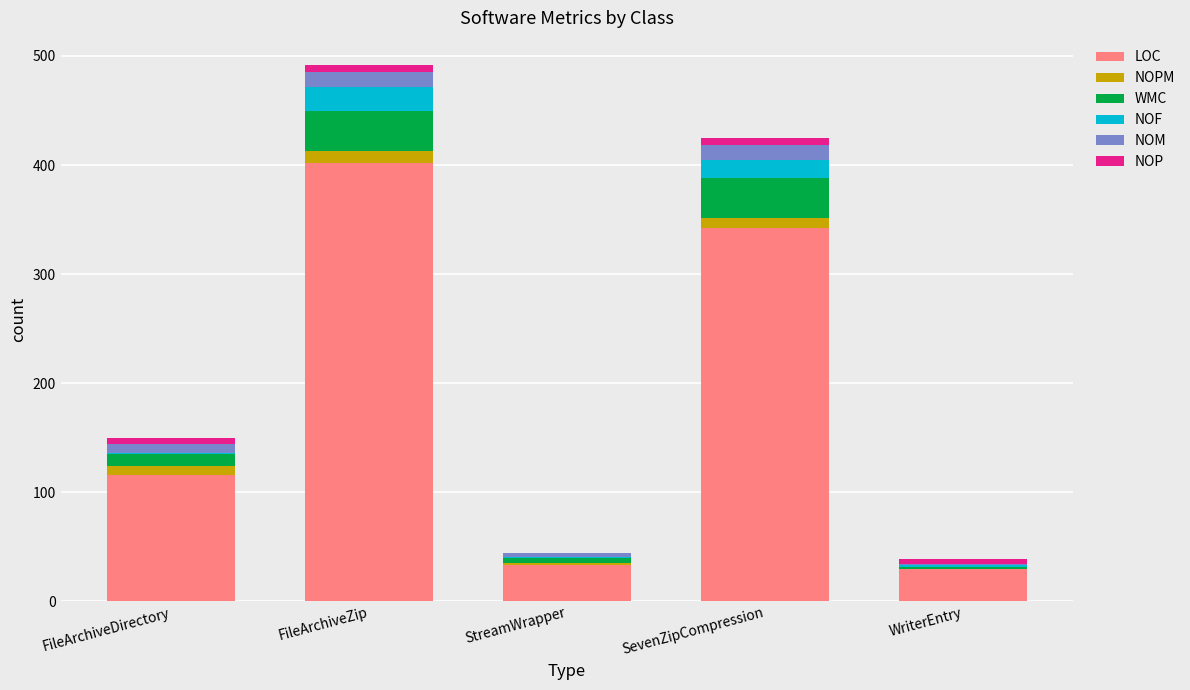

Reading right to left, list the values for the LOC series.

WriterEntry=30	SevenZipCompression=342	StreamWrapper=33	FileArchiveZip=402	FileArchiveDirectory=116